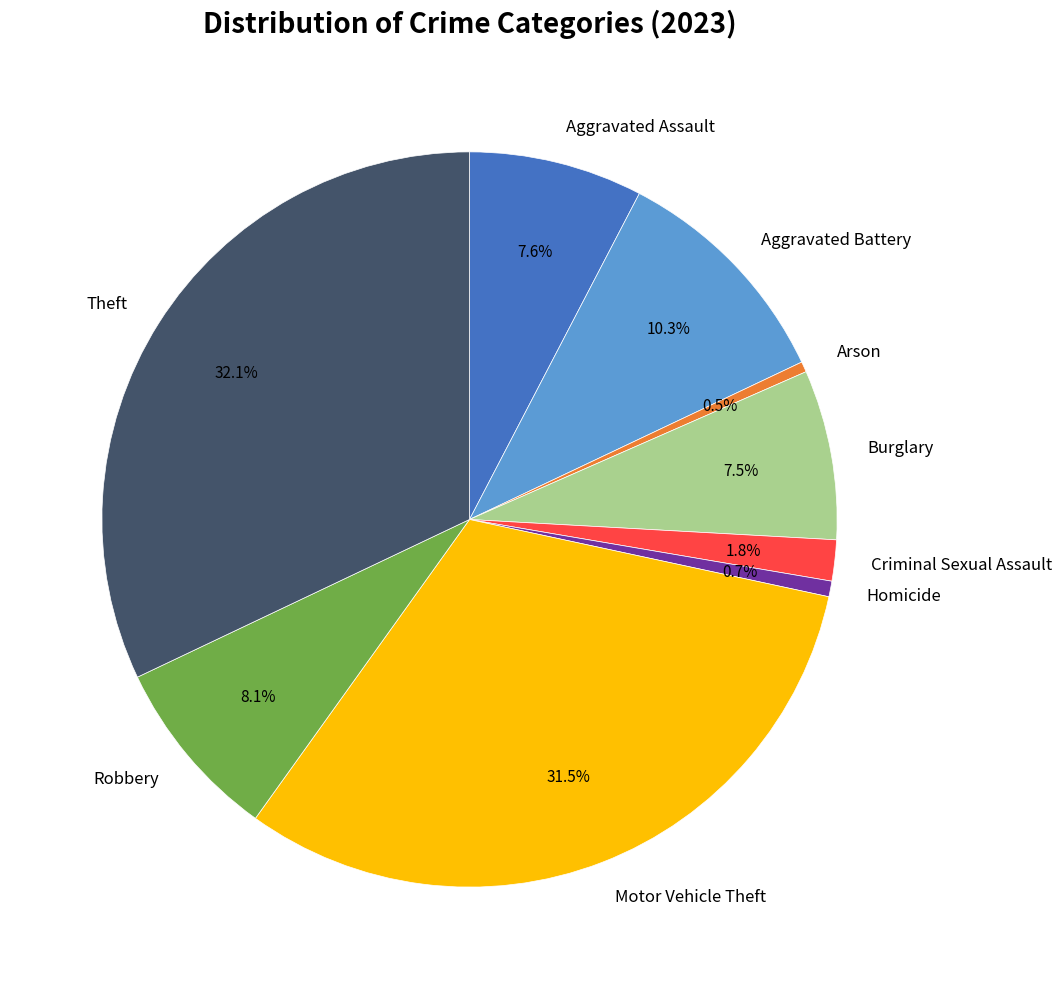

To the nearest percent, what portion does Homicide represent?

1%